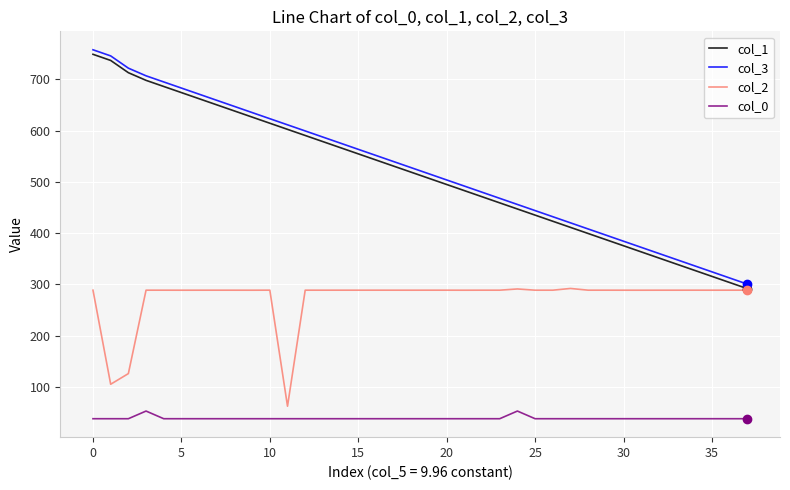

Which series has the largest range (max minus min)?

col_1